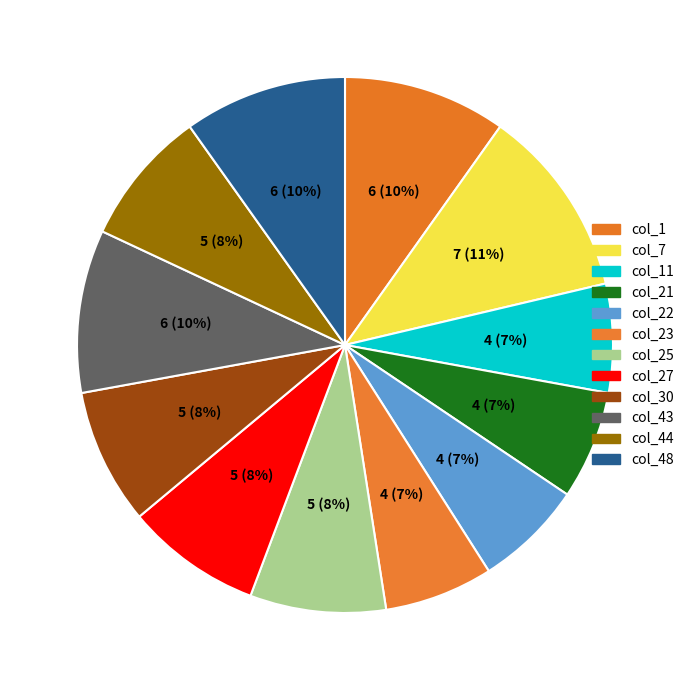

Do col_48 and col_43 together represent more than half of the pie?

No